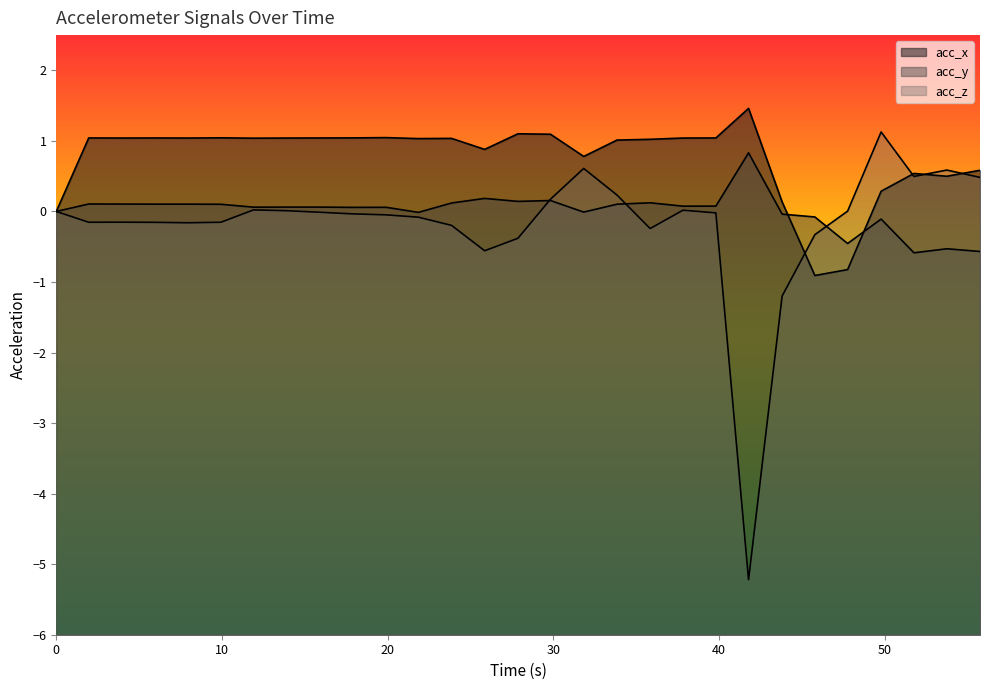

At 49.785, list the series in order from largest to smallest.

acc_z, acc_x, acc_y